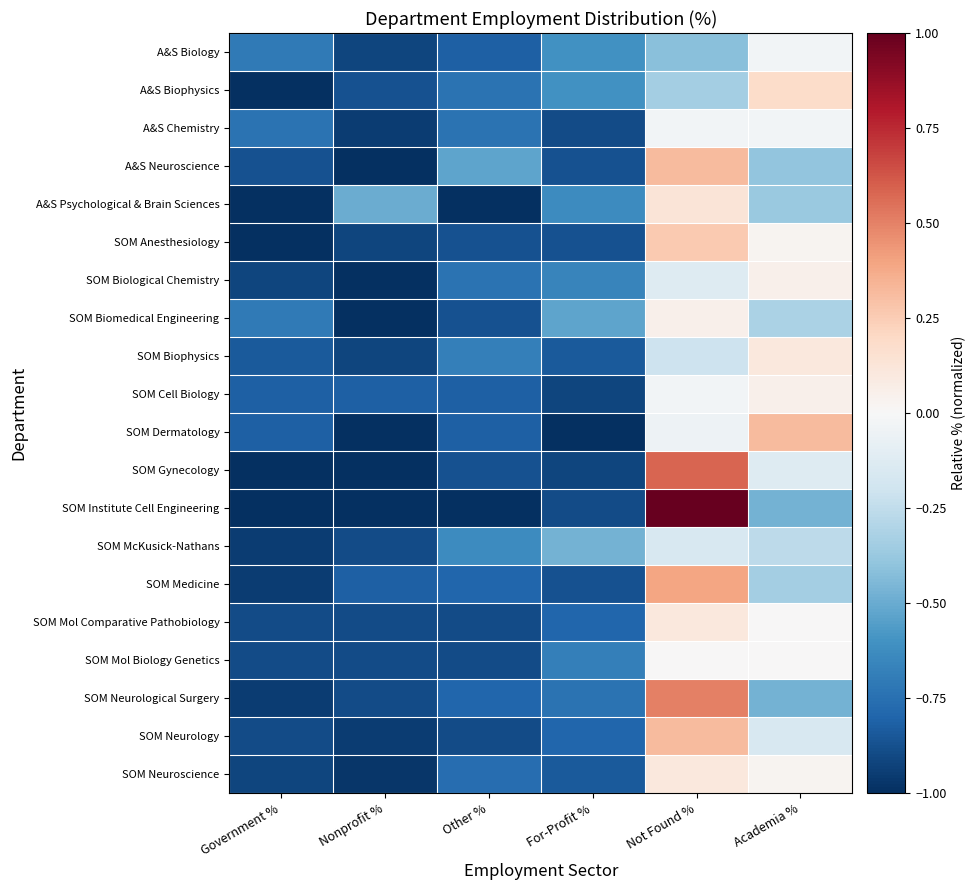

What is the maximum value shown in the chart?

1.0